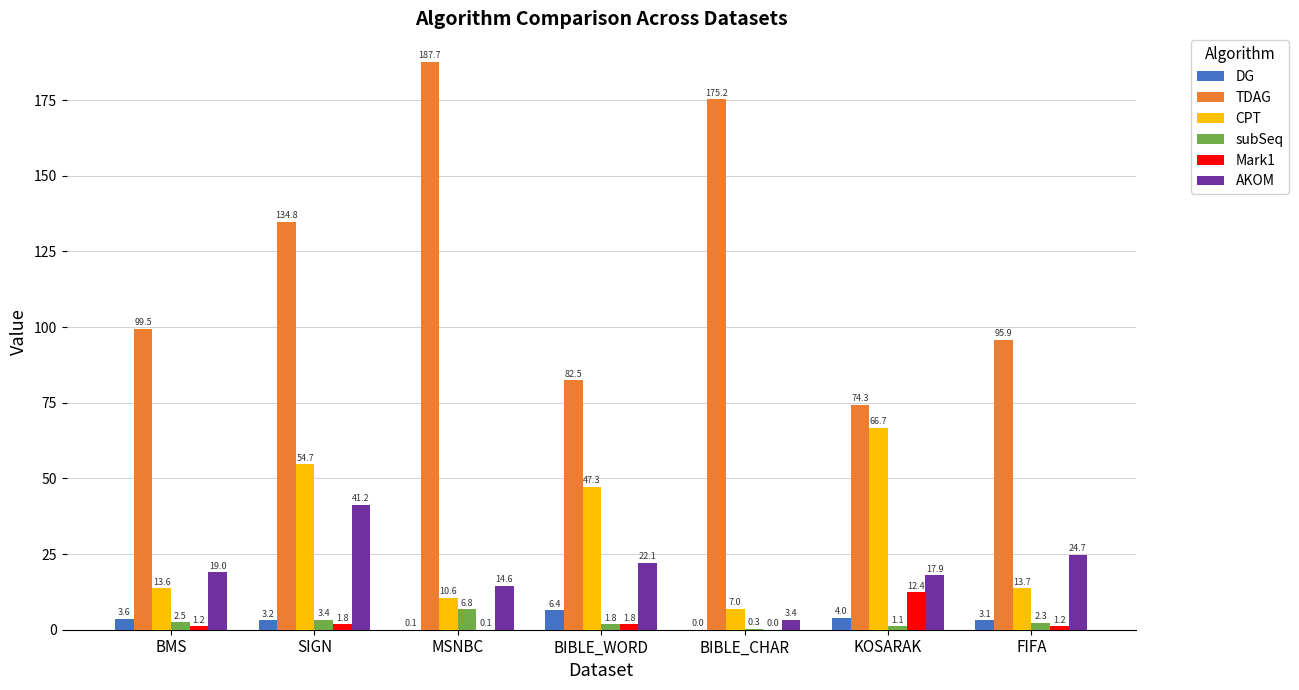

Is the value of subSeq at MSNBC greater than the value of Mark1 at BIBLE_CHAR?

Yes